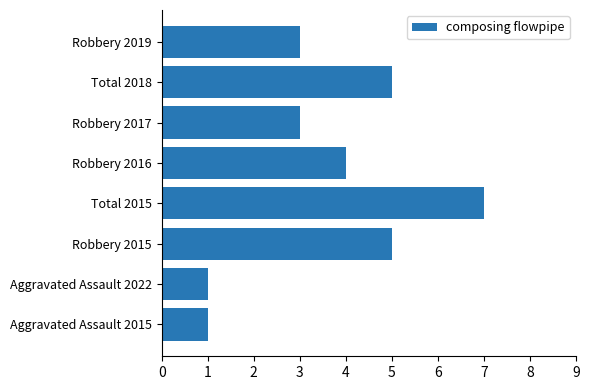

What is the average value?

4